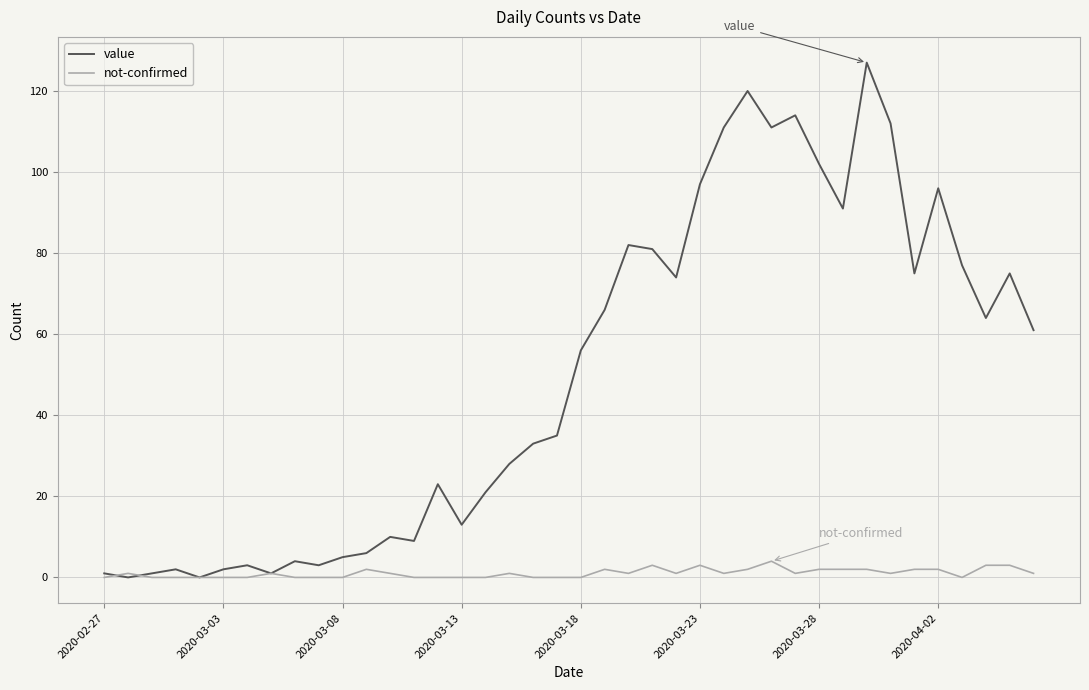

Rank the series by their maximum value, from lowest to highest.

not-confirmed, value